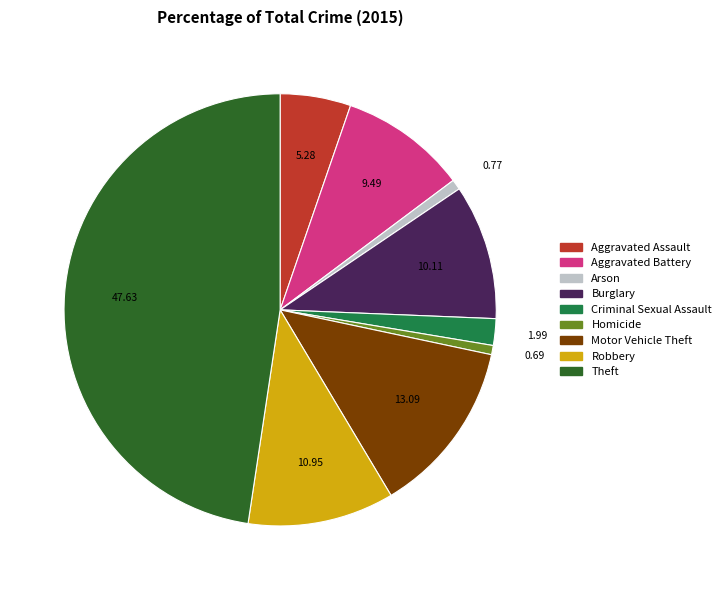

Does Motor Vehicle Theft represent more than half of the total?

No